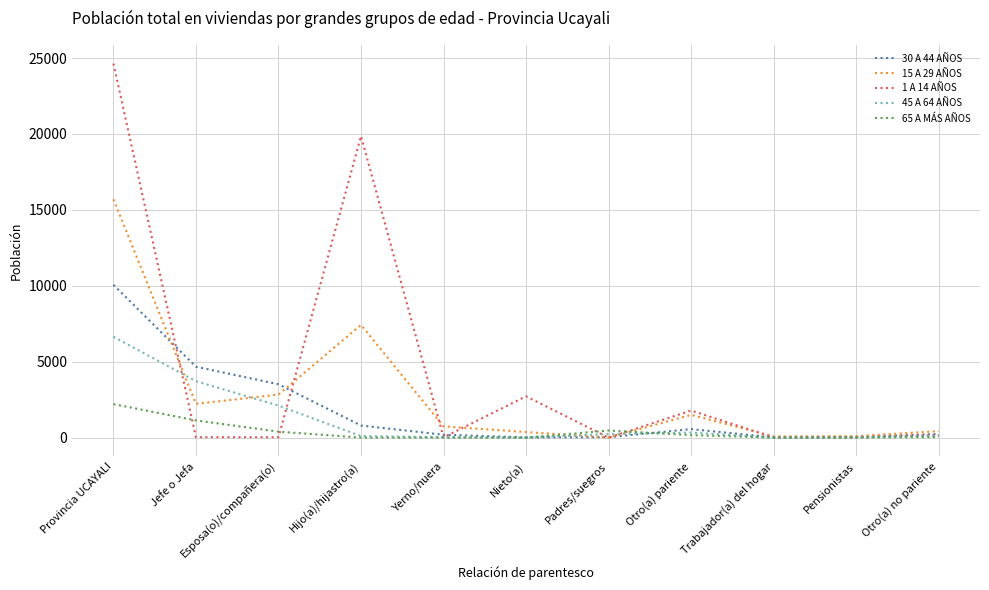

What are all the series names shown in the legend?

30 A 44 AÑOS, 15 A 29 AÑOS, 1 A 14 AÑOS, 45 A 64 AÑOS, 65 A MÁS AÑOS